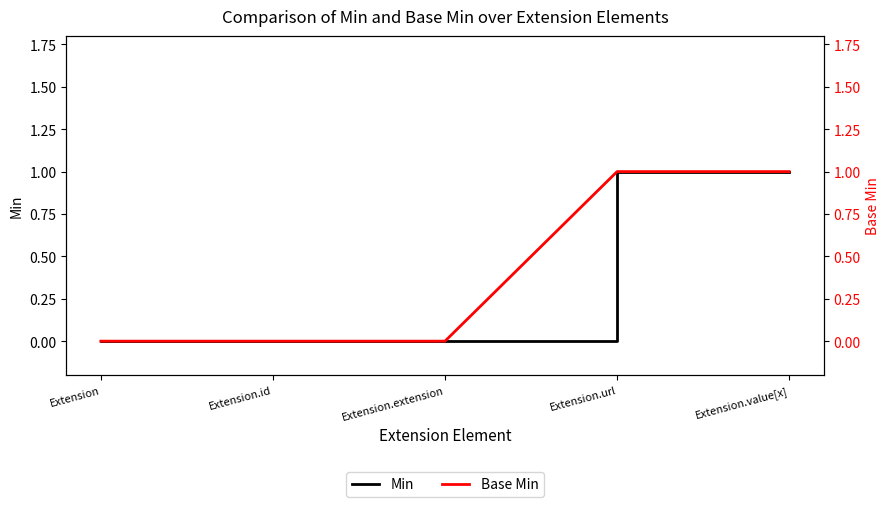

What position from the right is Extension?

5